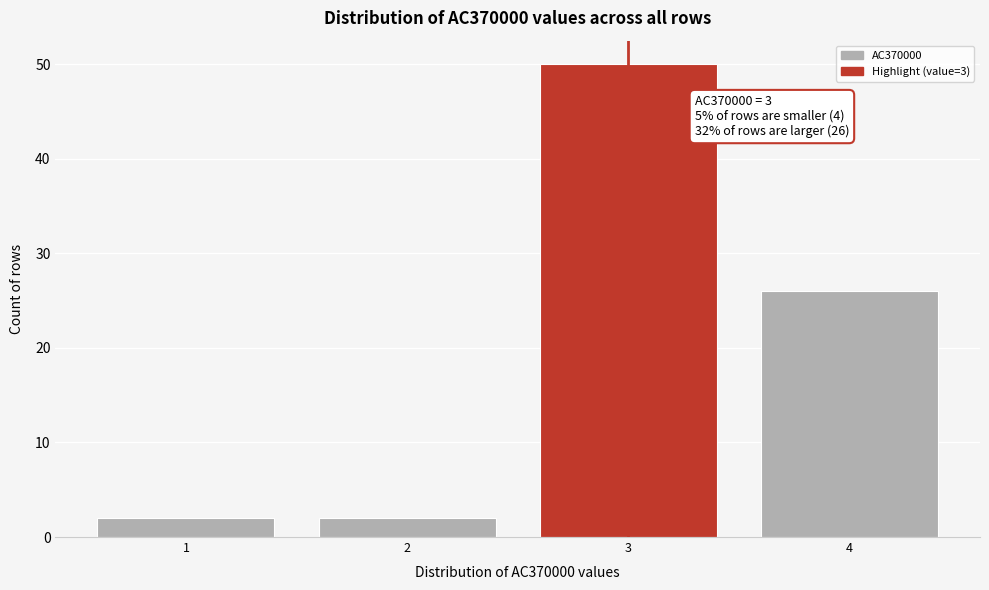

Which range on the x-axis has the tallest bar?

2.5 to 3.5